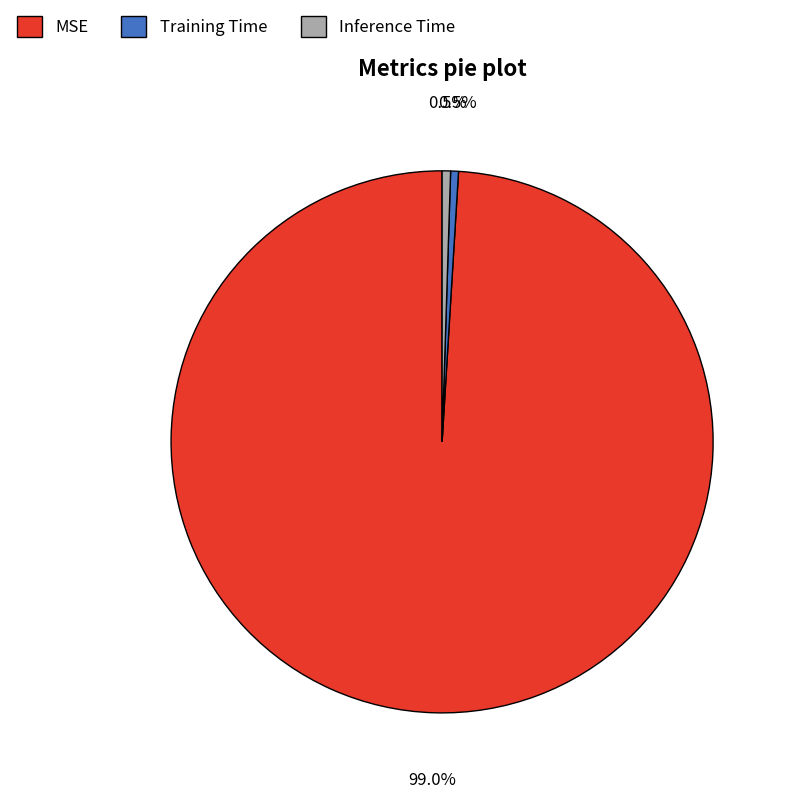

Which category has the biggest portion of the pie?

MSE